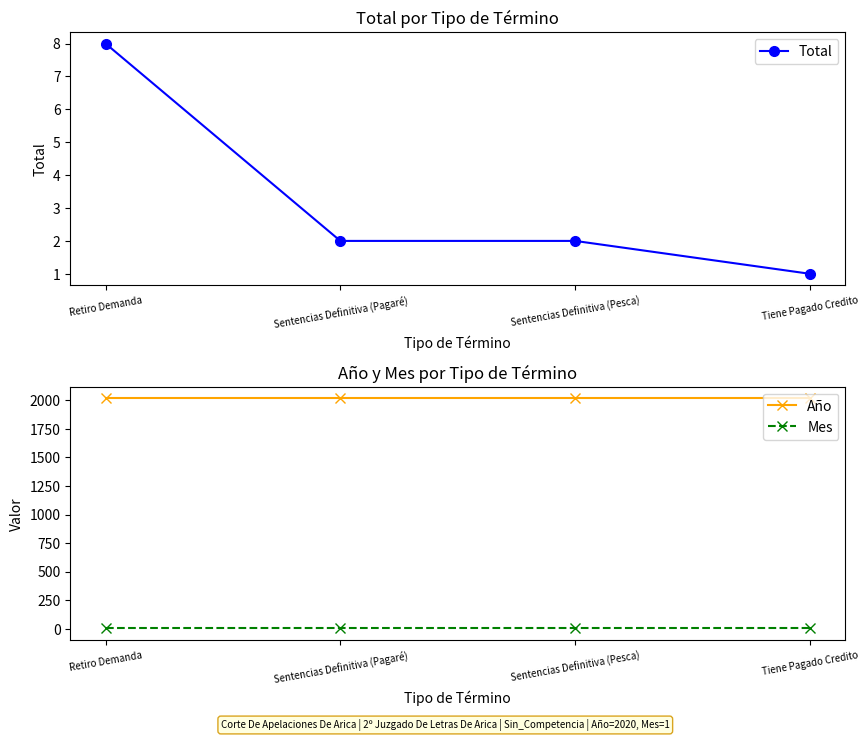

True or false: Total has more than 2 points higher than both neighbors.

False